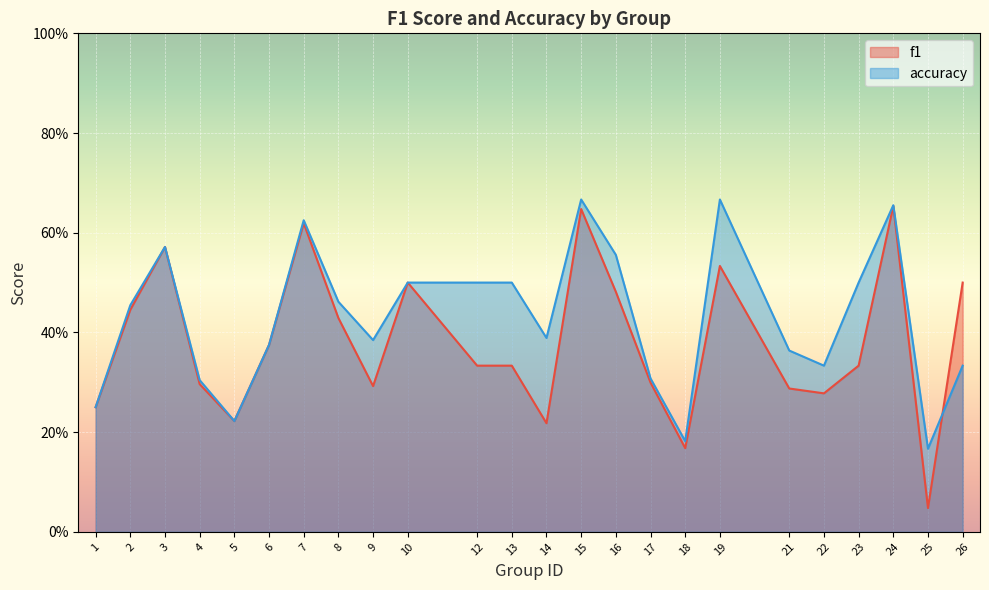

At which category does f1 reach its first local peak?

3